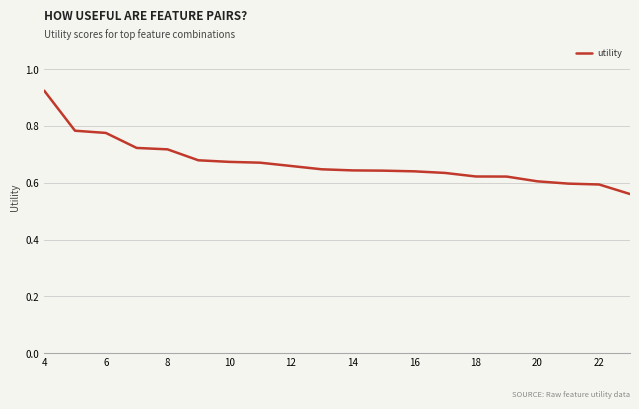

Count the number of categories in the chart.

20